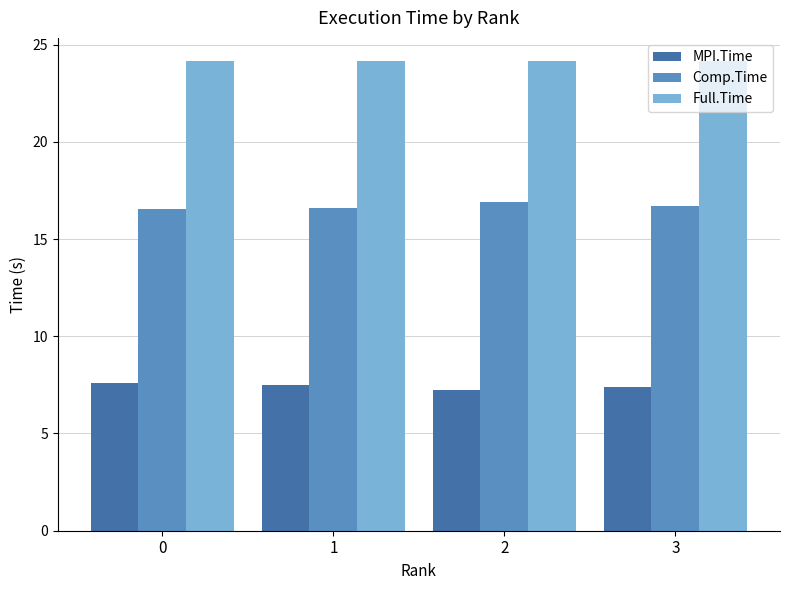

What is the minimum value shown in the chart?

7.3